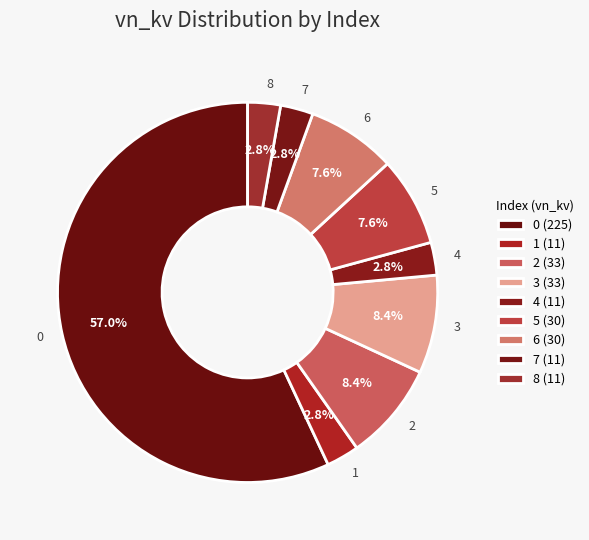

Is 5 the majority of the pie?

No